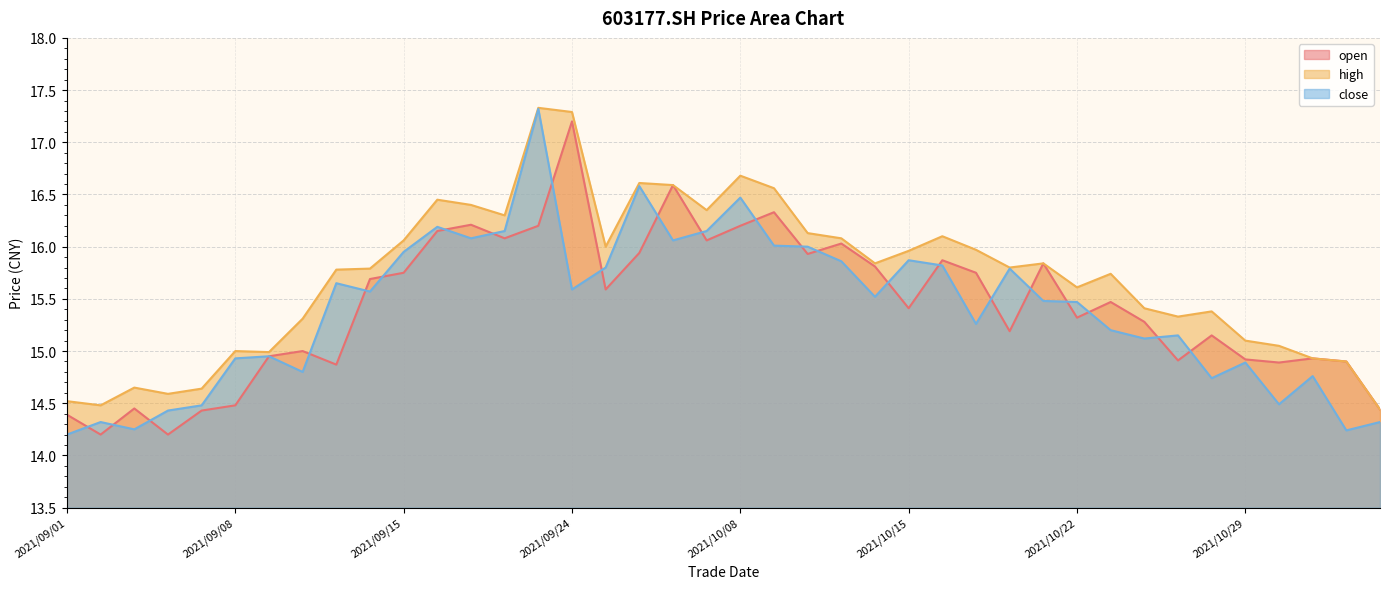

What position from the left is 2021/10/21?

30